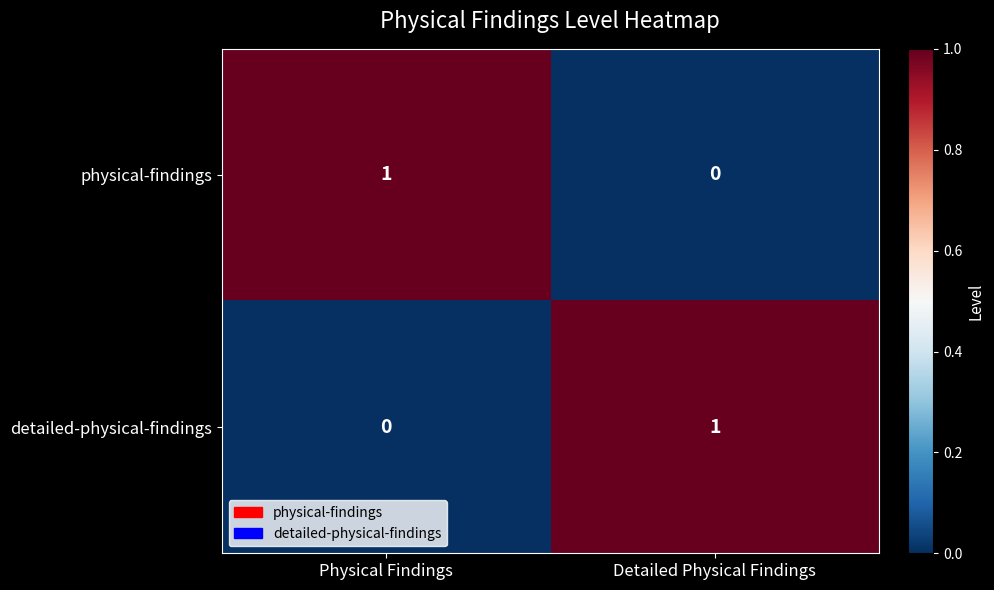

Is the value of physical-findings at Detailed Physical Findings greater than the value of detailed-physical-findings at Detailed Physical Findings?

No